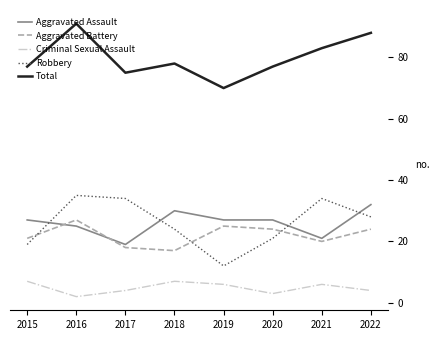

What is the highest value of the Aggravated Assault series?

32